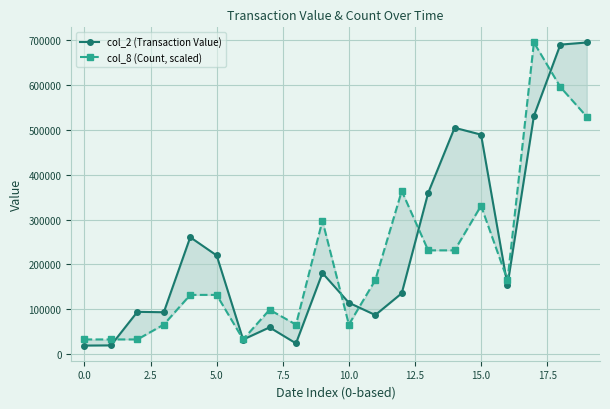

At 14, list the series in order from smallest to largest.

col_8 (Count, scaled), col_2 (Transaction Value)